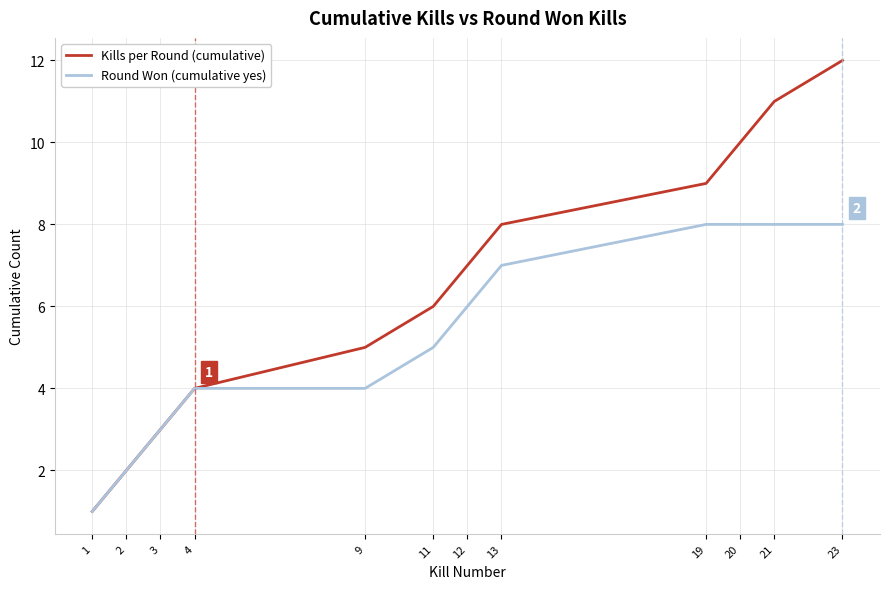

At which category is the sum across all series the highest?

23